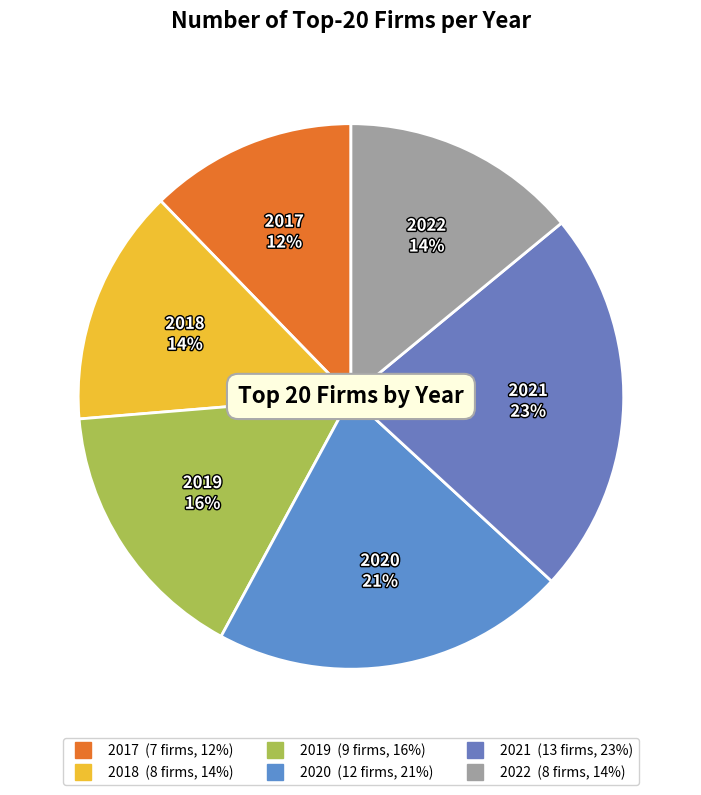

Approximately how many times larger is the value at 2021 compared to 2022?

1.6